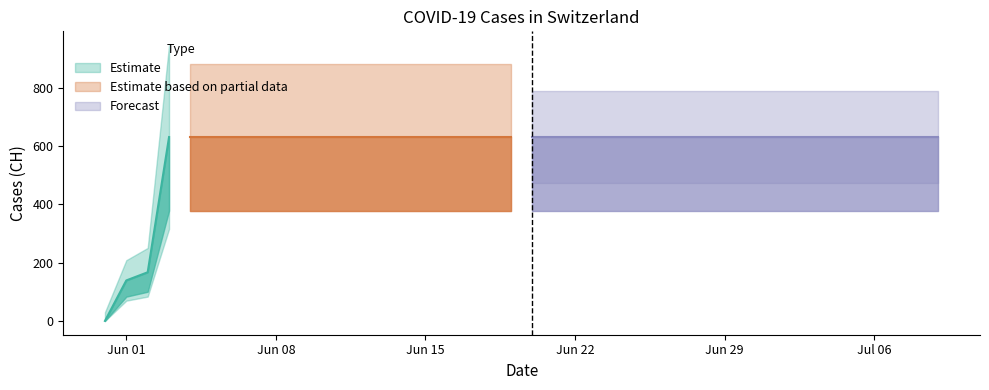

Reading left to right, transcribe all the data shown in this chart.

0	139	167	631	631	631	631	631	631	631	631	631	631	631	631	631	631	631	631	631	631	631	631	631	631	631	631	631	631	631	631	631	631	631	631	631	631	631	631	631